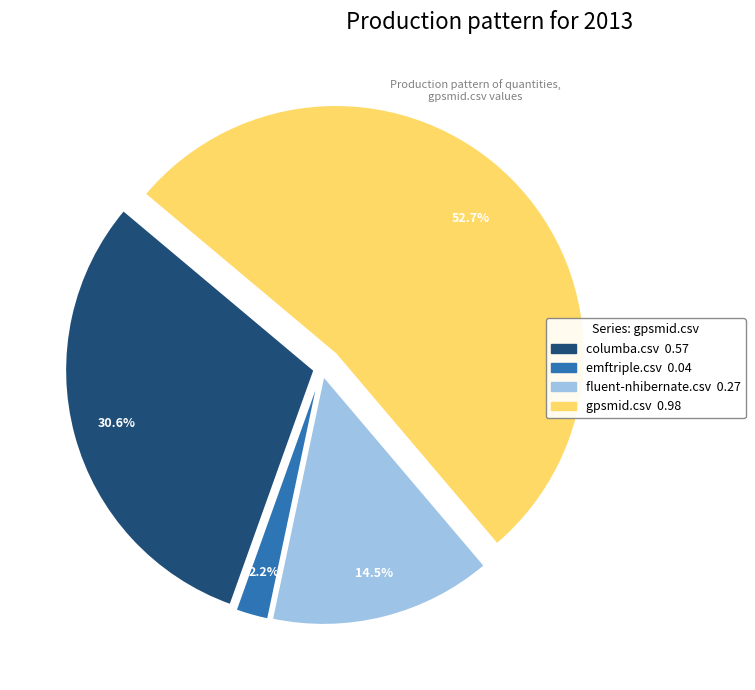

Rank the categories by value from highest to lowest.

gpsmid.csv, columba.csv, fluent-nhibernate.csv, emftriple.csv